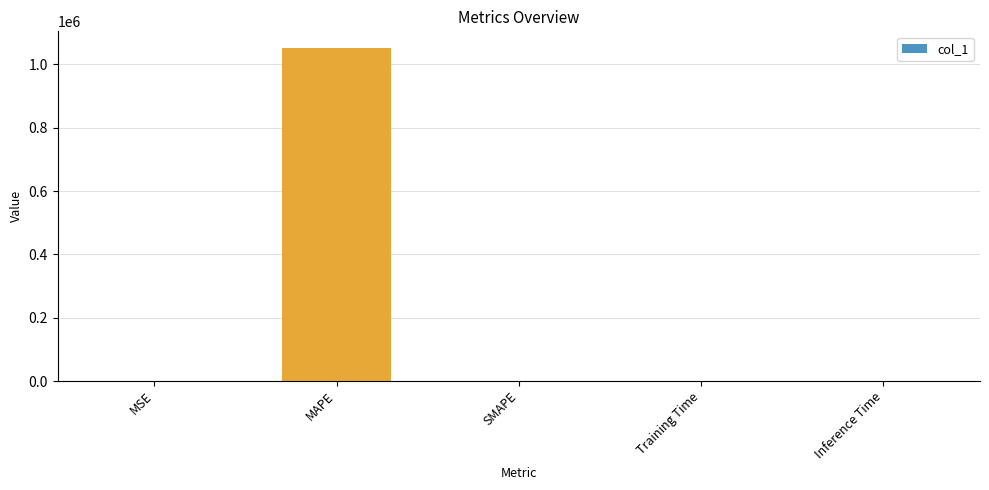

Count the number of data series in this chart.

1